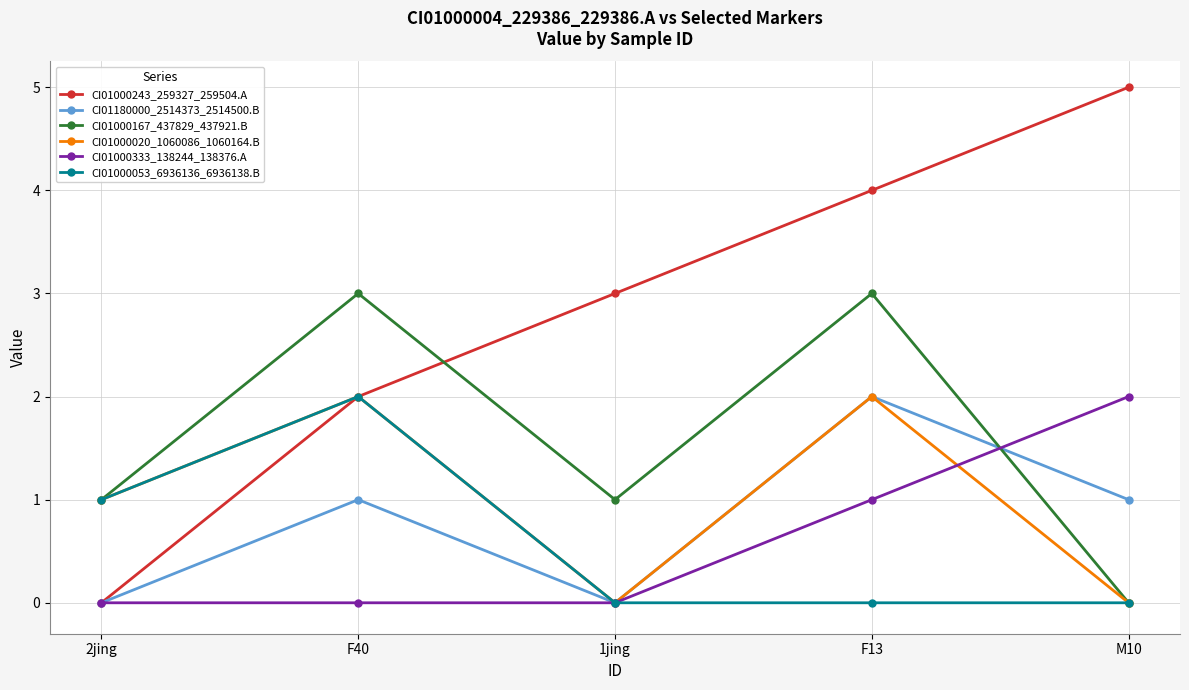

The value of CI01000243_259327_259504.A at 1jing is 4. True or false?

False